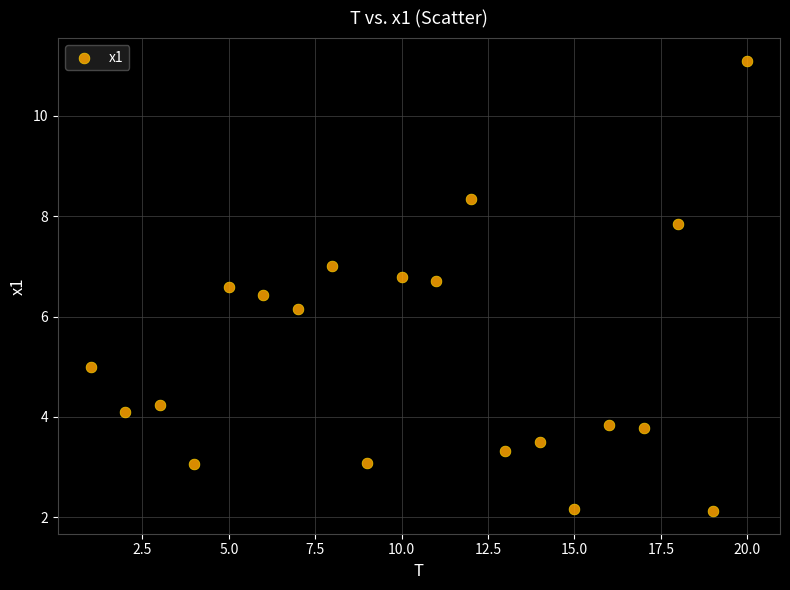

What is the range of Y values (max minus min)?

9.0